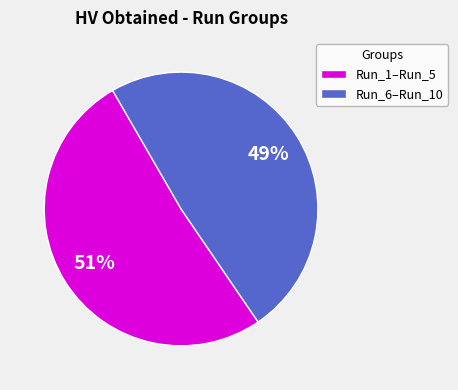

To the nearest percent, what is the difference between the largest and smallest slice percentages?

2%